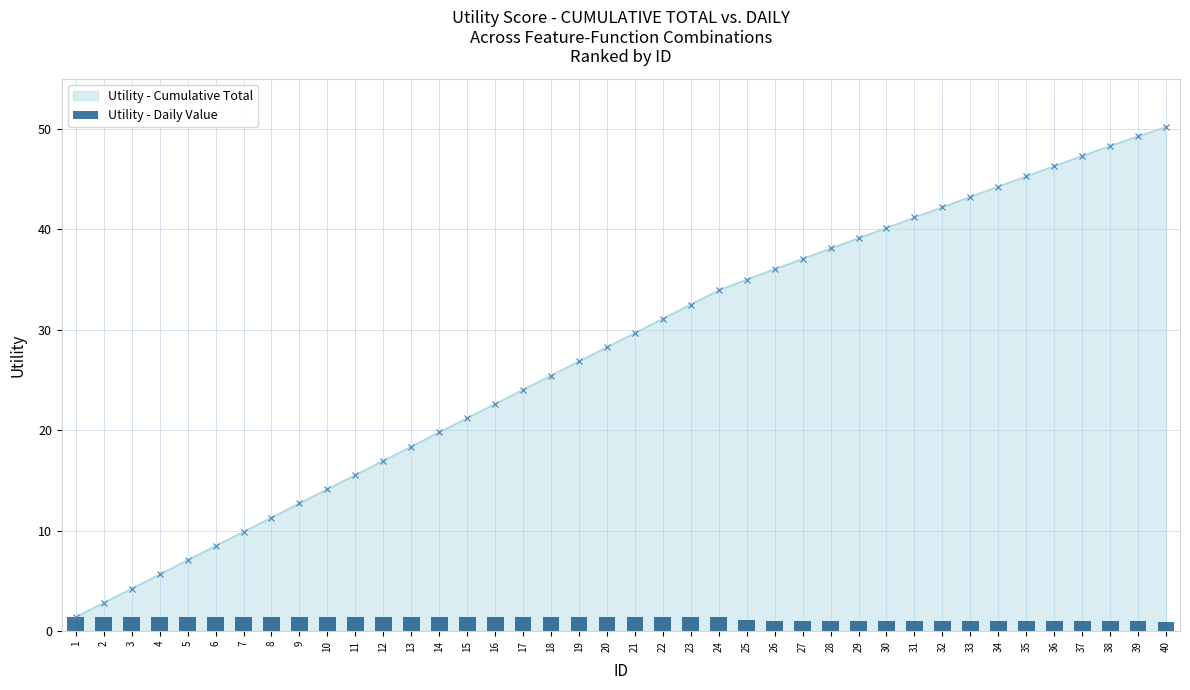

Where does the Utility - Cumulative Total series first go above 29?

21